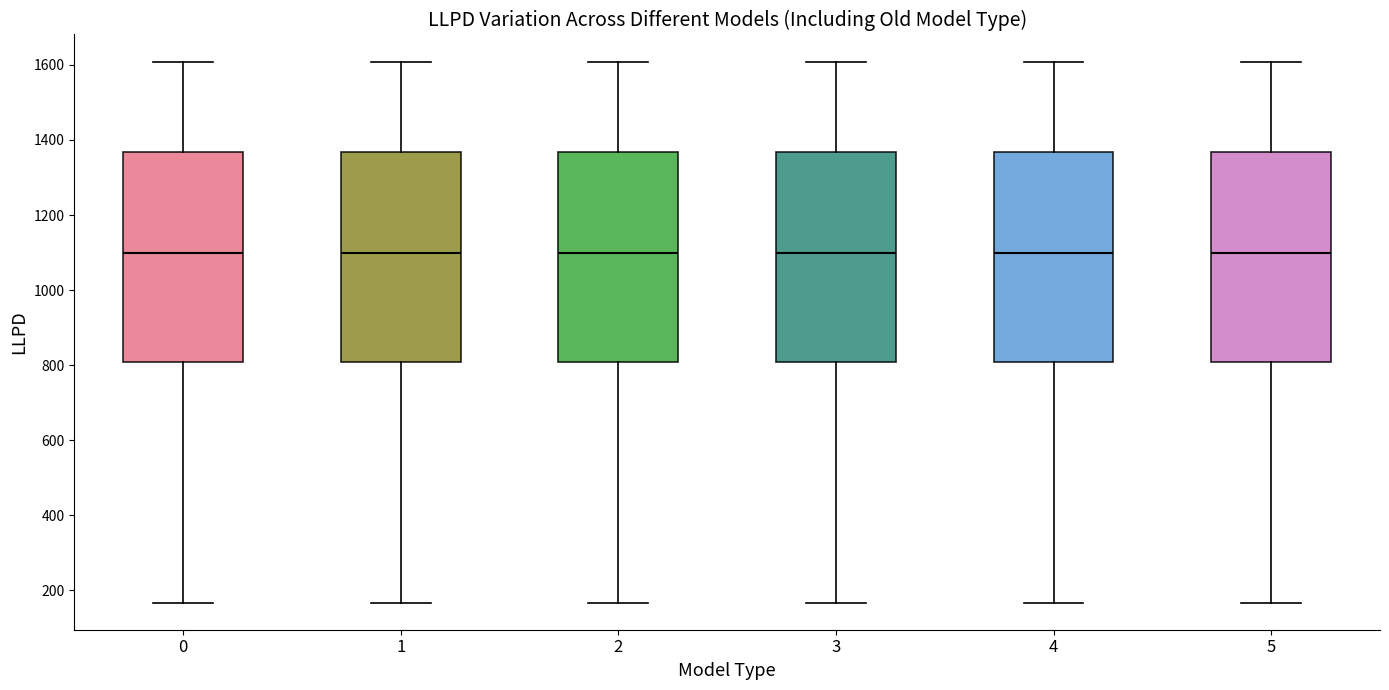

Reading left to right, transcribe this box plot: for each box, give where its median line is, the range the box spans, and where its two whiskers end, as read against the y-axis. The values are not printed on the chart, so give them approximately, as read against the axis.

0: median 1100, box 800 to 1360, whiskers 160 to 1600
1: median 1100, box 800 to 1360, whiskers 160 to 1600
2: median 1100, box 800 to 1360, whiskers 160 to 1600
3: median 1100, box 800 to 1360, whiskers 160 to 1600
4: median 1100, box 800 to 1360, whiskers 160 to 1600
5: median 1100, box 800 to 1360, whiskers 160 to 1600